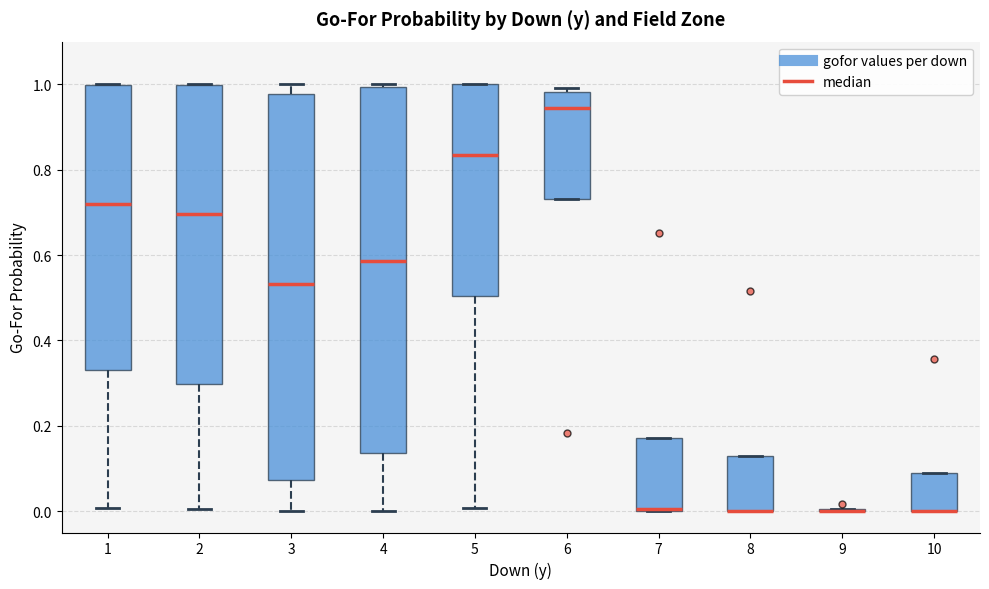

Comparing the boxes themselves (not the whiskers), which one is the tallest?

3